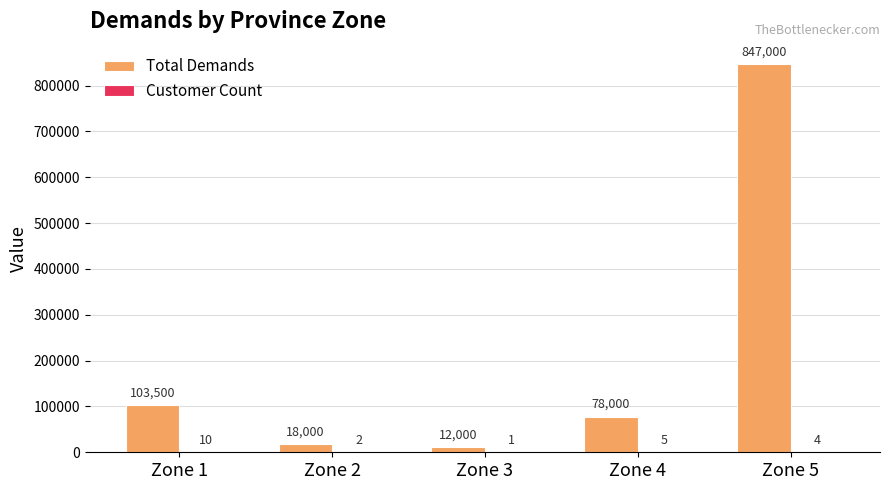

At which category is the sum across all series the highest?

Zone 5